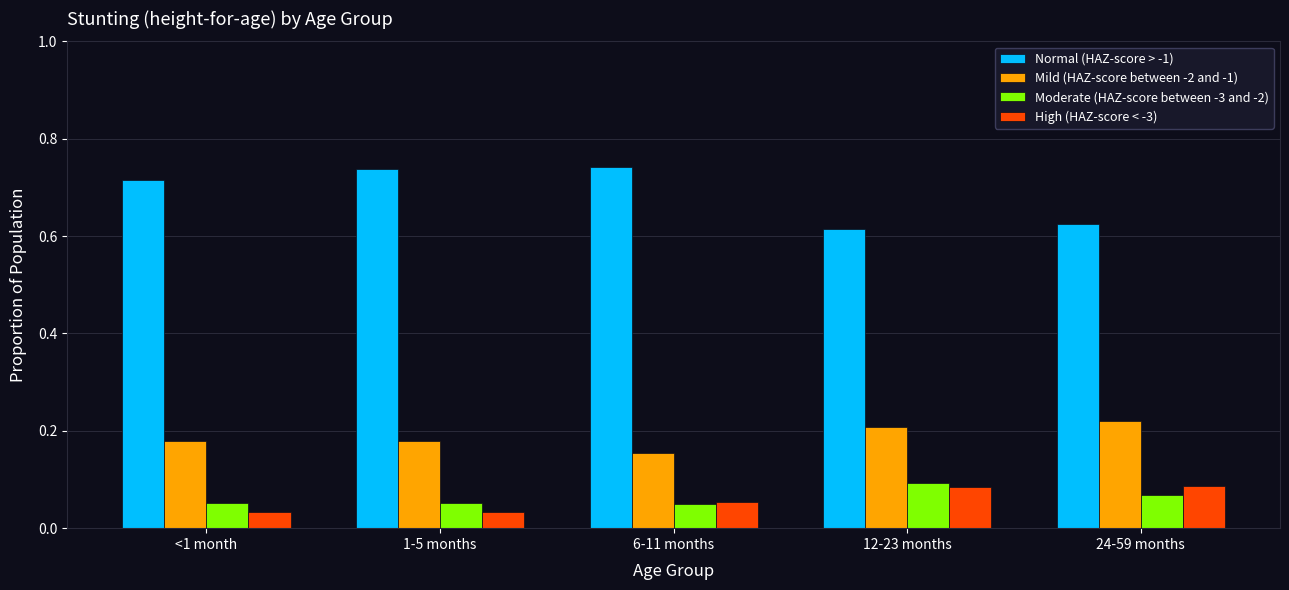

At how many categories does at least one series exceed 0?

5